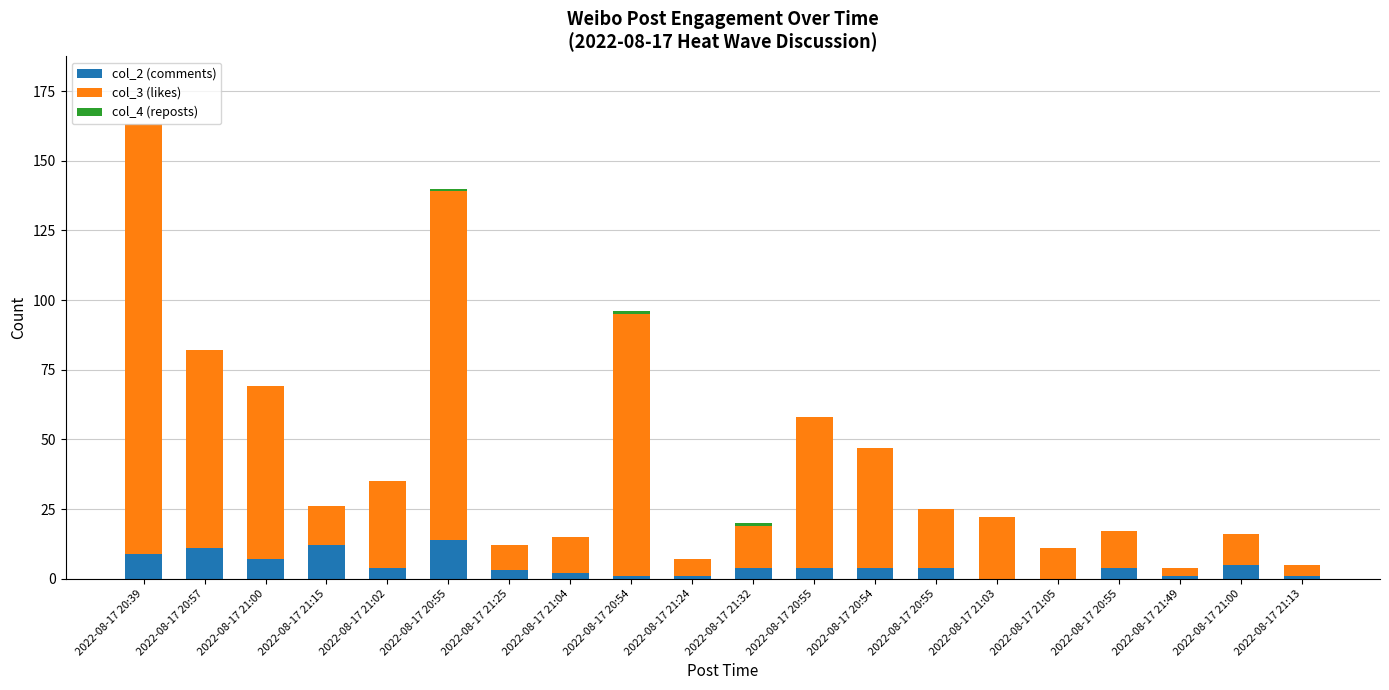

Does the chart contain stacked bars?

Yes